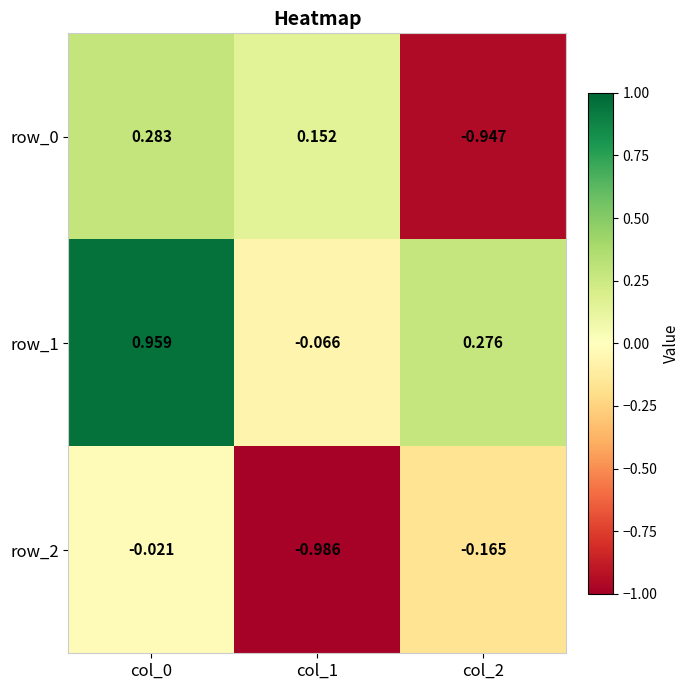

Is the value of row_2 at col_1 greater than the value of row_1 at col_0?

No